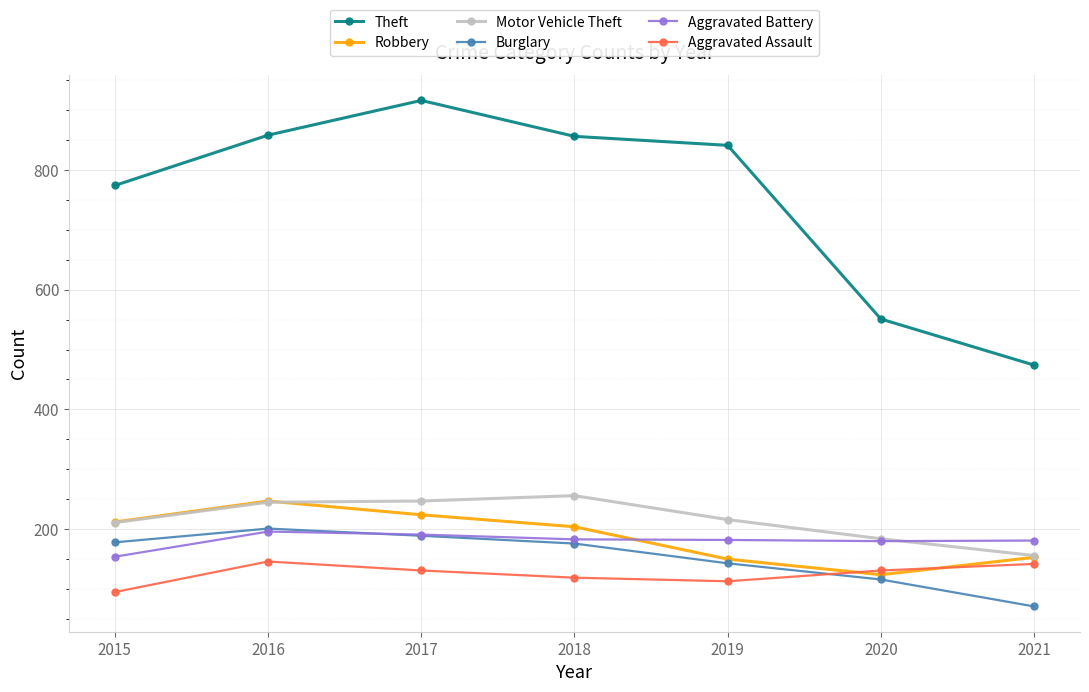

Which series has the largest total across all categories?

Theft